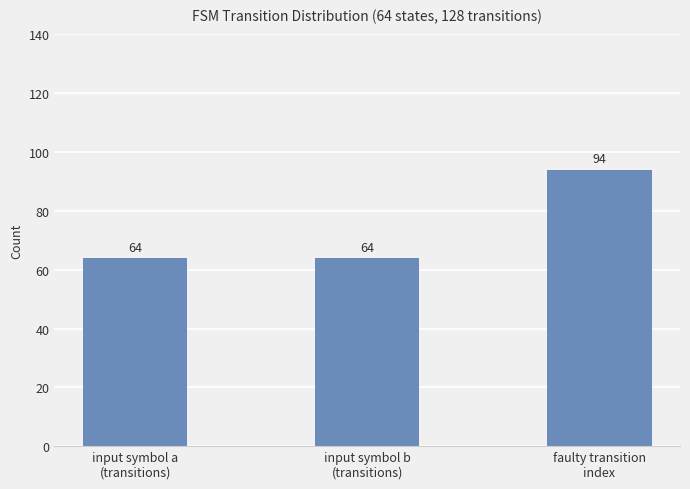

What is the sum of all values?

222